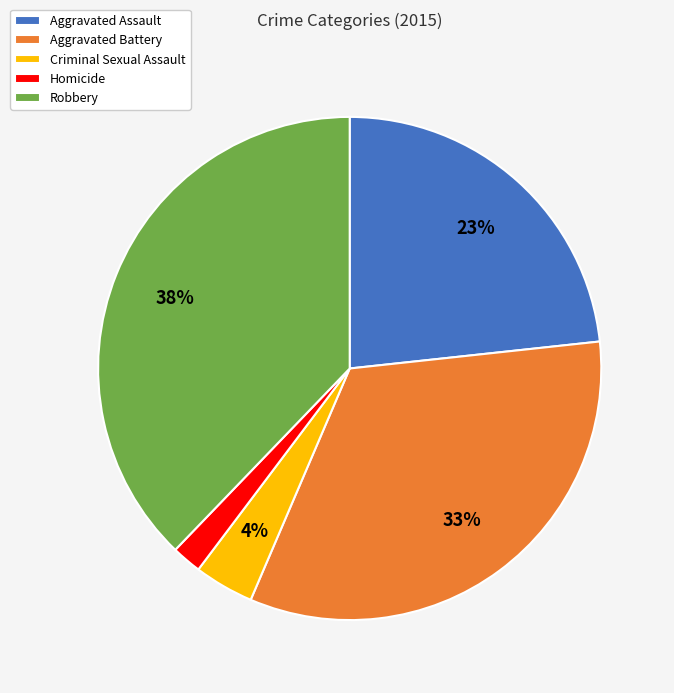

To the nearest percent, what portion does Homicide represent?

2%